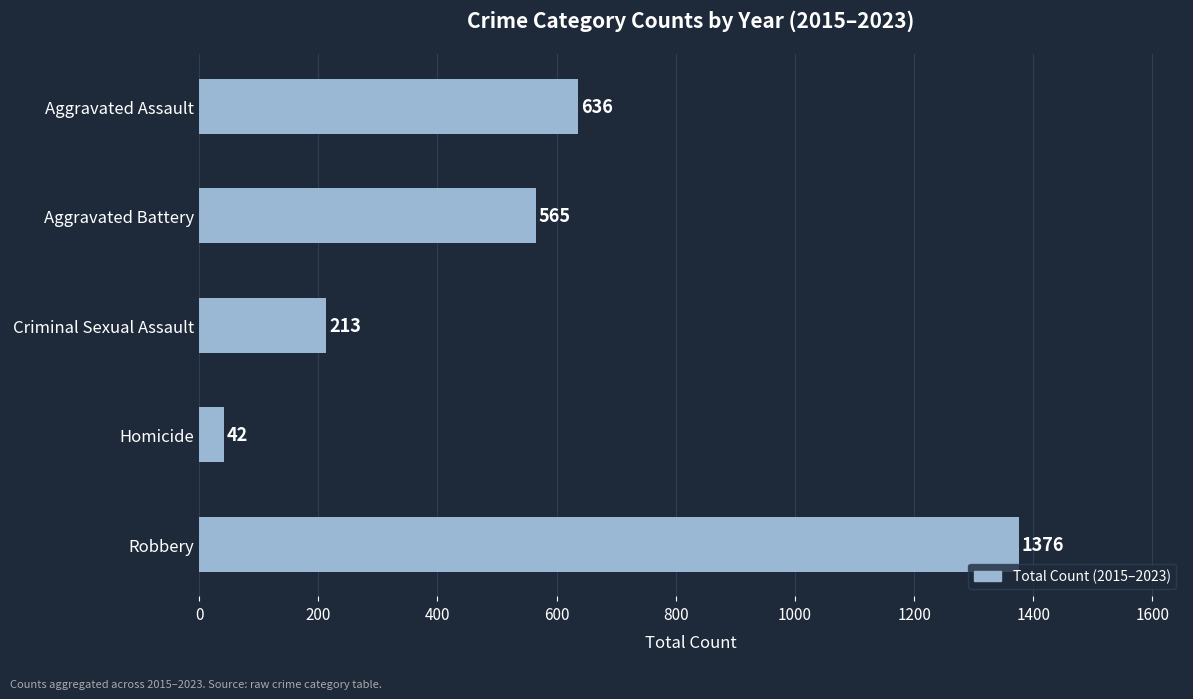

True or false: the data shows 636 at Aggravated Assault.

True